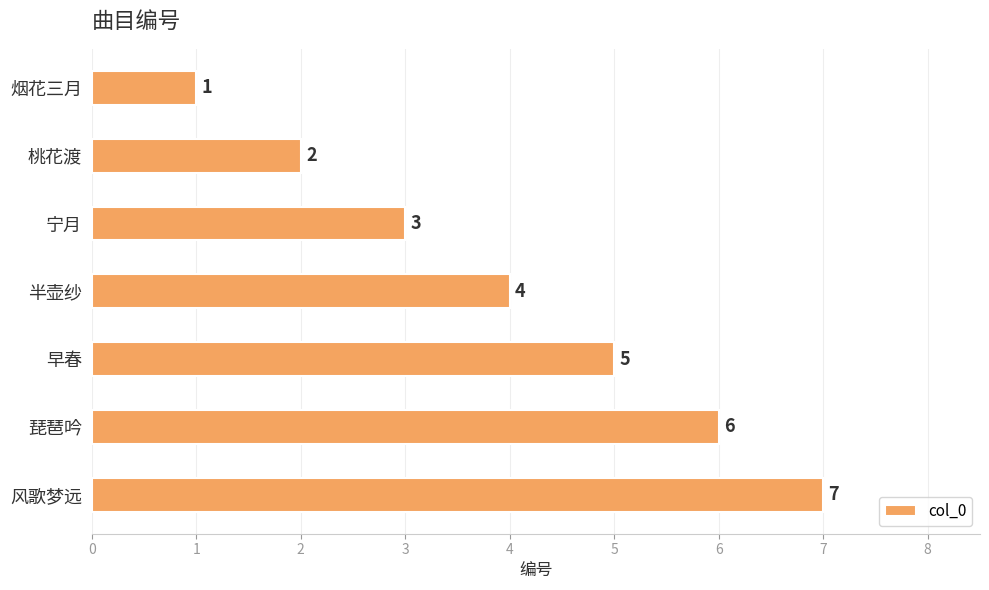

Are the bars grouped side by side (vs. stacked)?

No